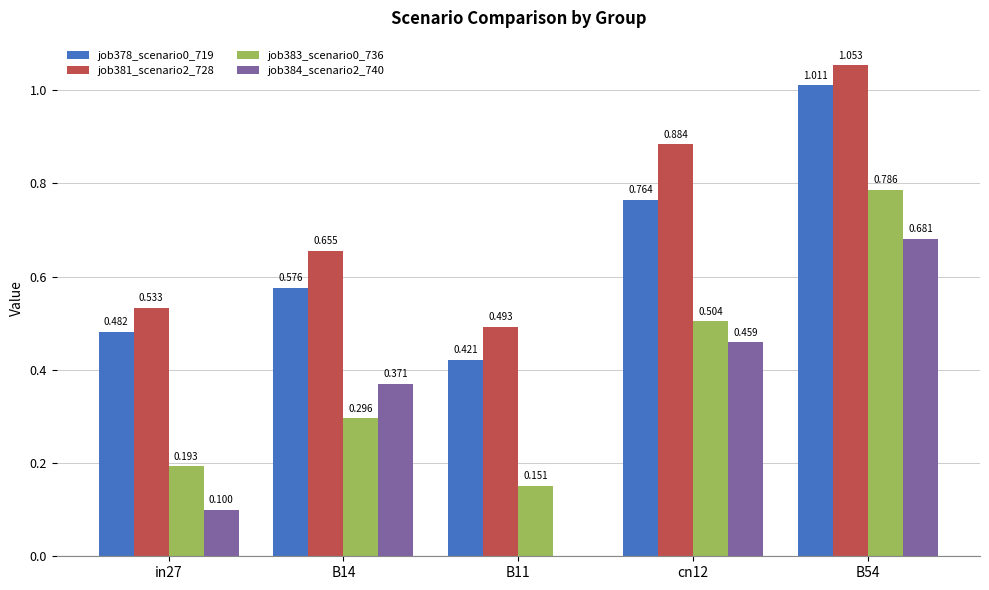

Is the value of job381_scenario2_728 at B54 greater than the value of job383_scenario0_736 at cn12?

Yes